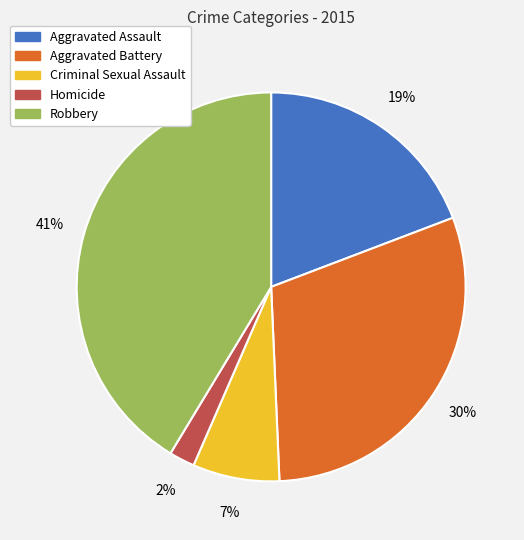

Is it true that Aggravated Assault is 19% of the pie?

True